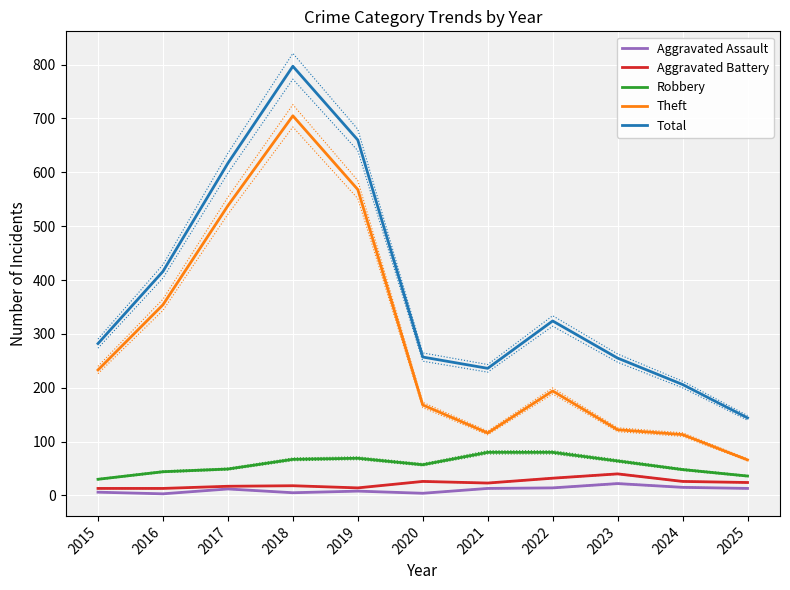

What are all the series names shown in the legend?

Aggravated Assault, Aggravated Battery, Robbery, Theft, Total